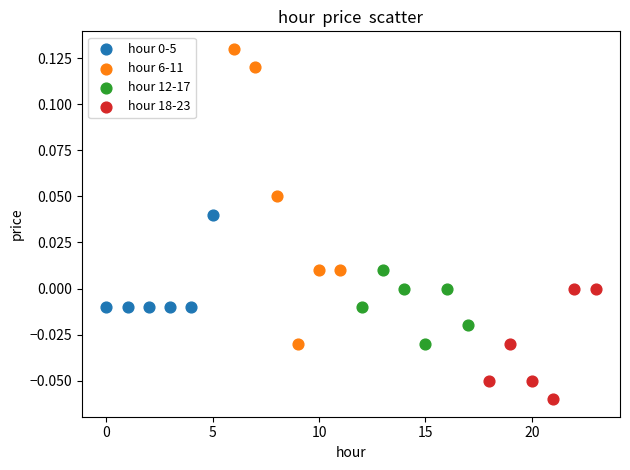

Which series reaches the minimum Y coordinate?

hour 18-23